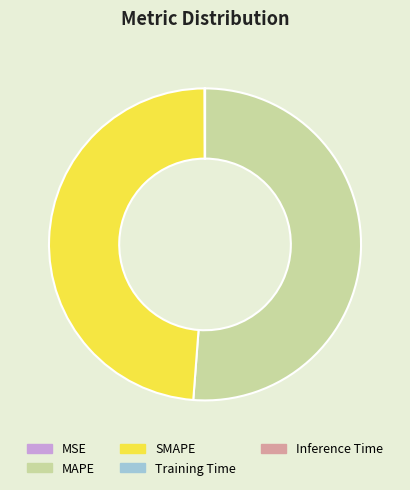

Does MAPE represent more than half of the total?

Yes